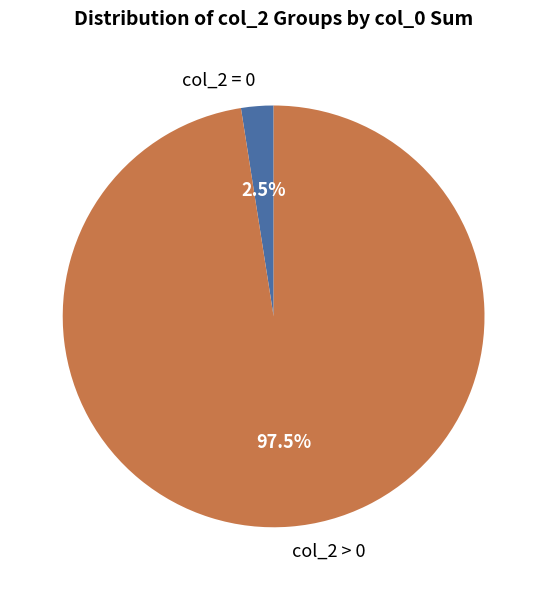

Do col_2 > 0 and col_2 = 0 together represent more than half of the pie?

Yes